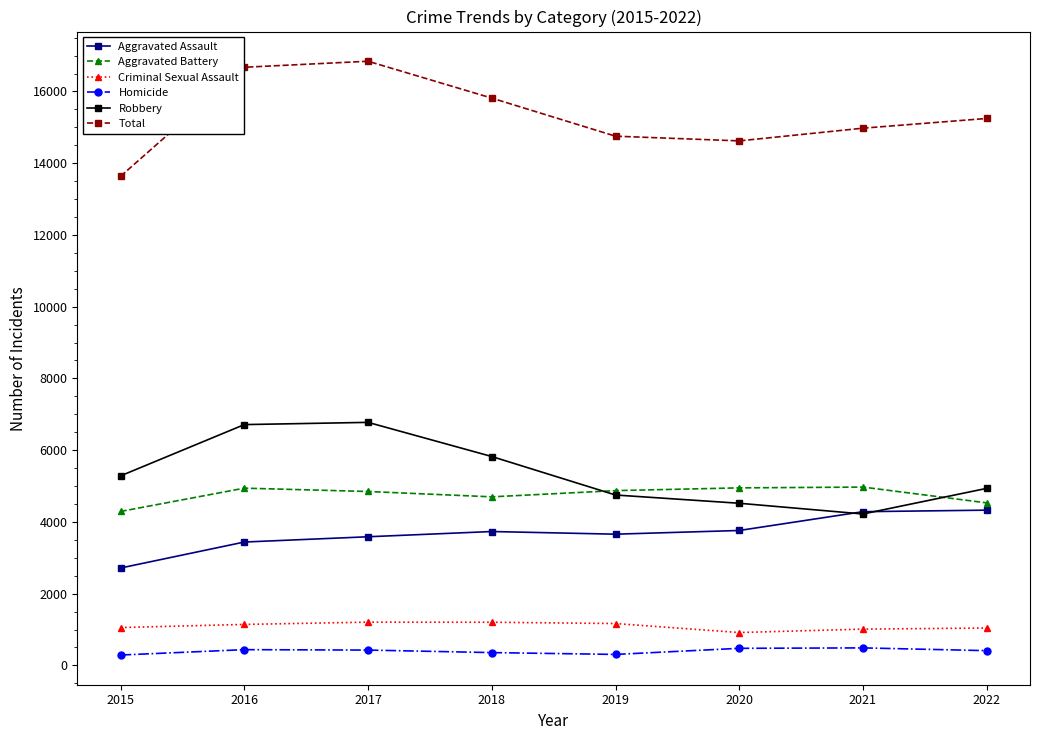

What is the sum of all Aggravated Battery values?

38103